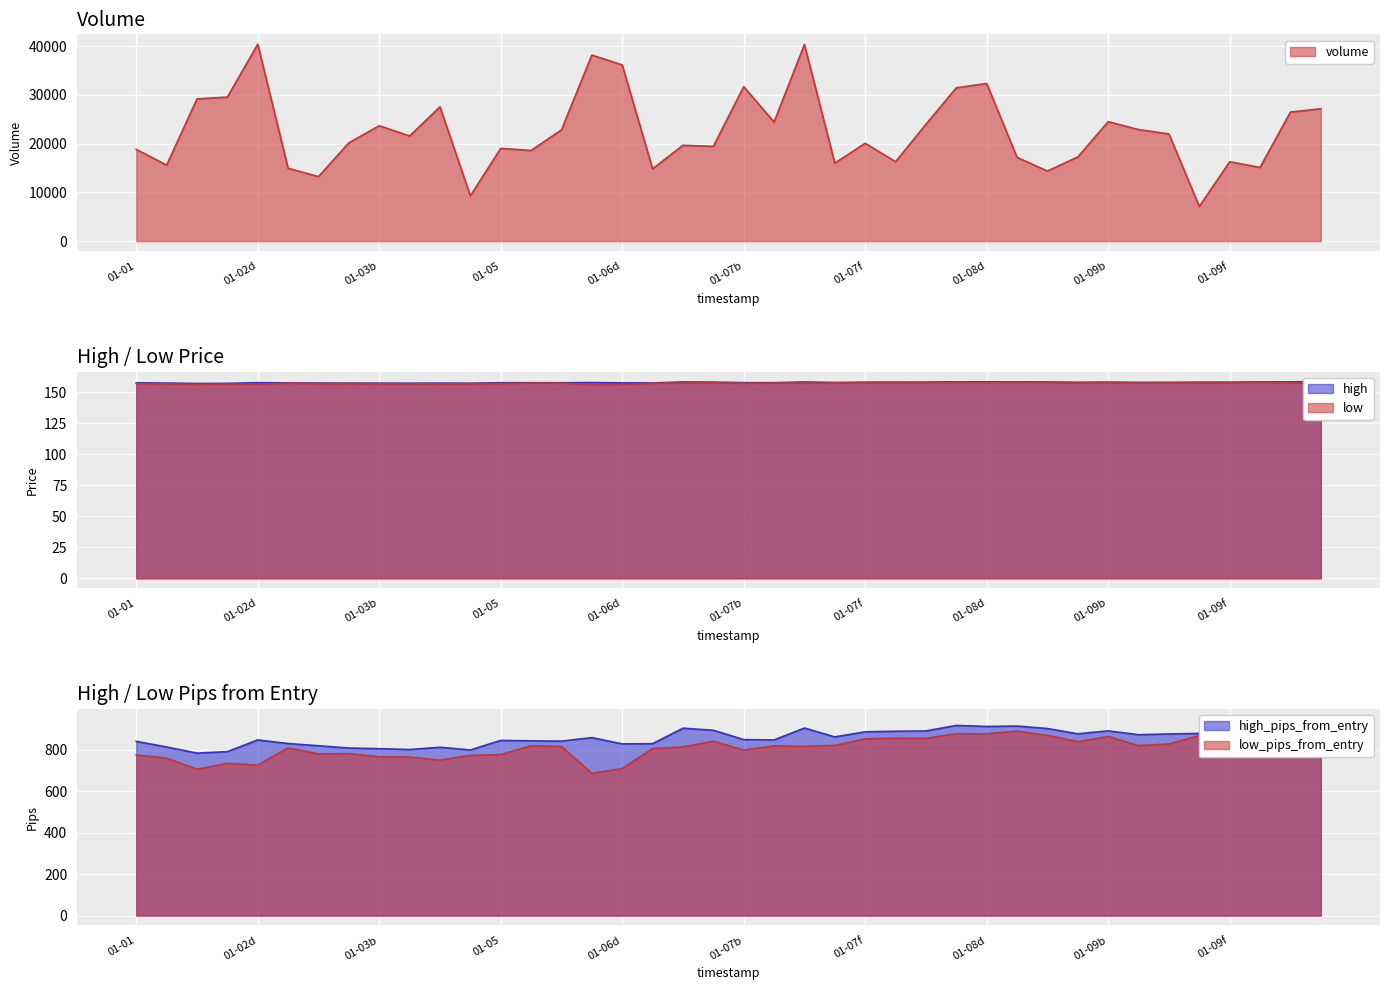

At how many categories does at least one series exceed 14382?

36